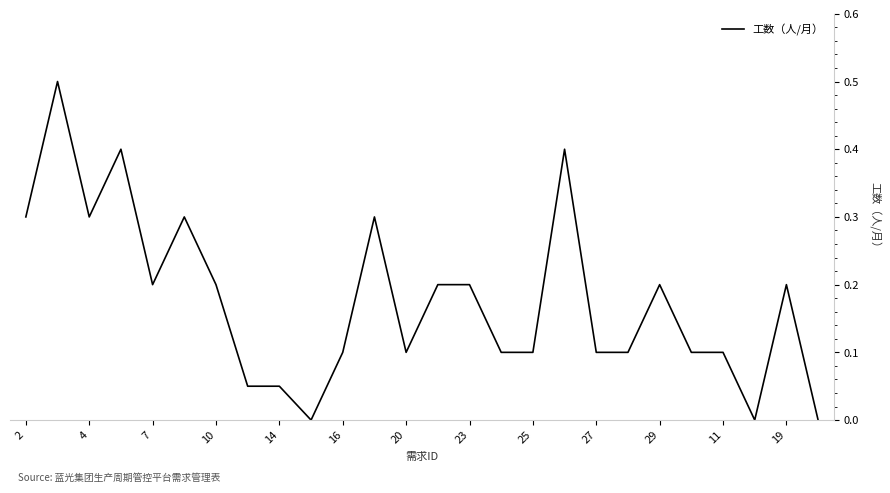

What is the difference between the maximum and minimum values?

0.5